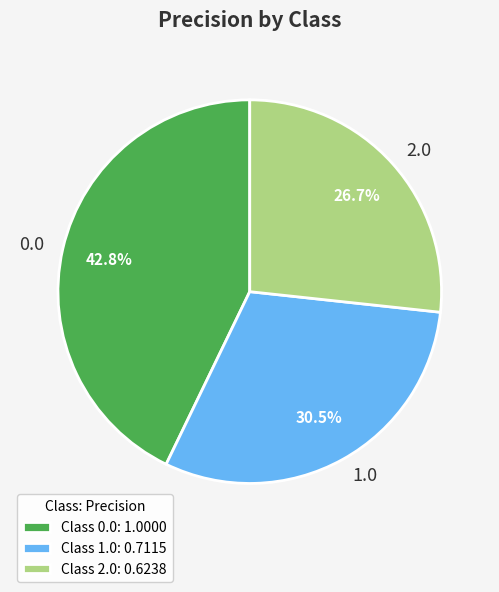

Rank the categories by value from highest to lowest.

0.0, 1.0, 2.0